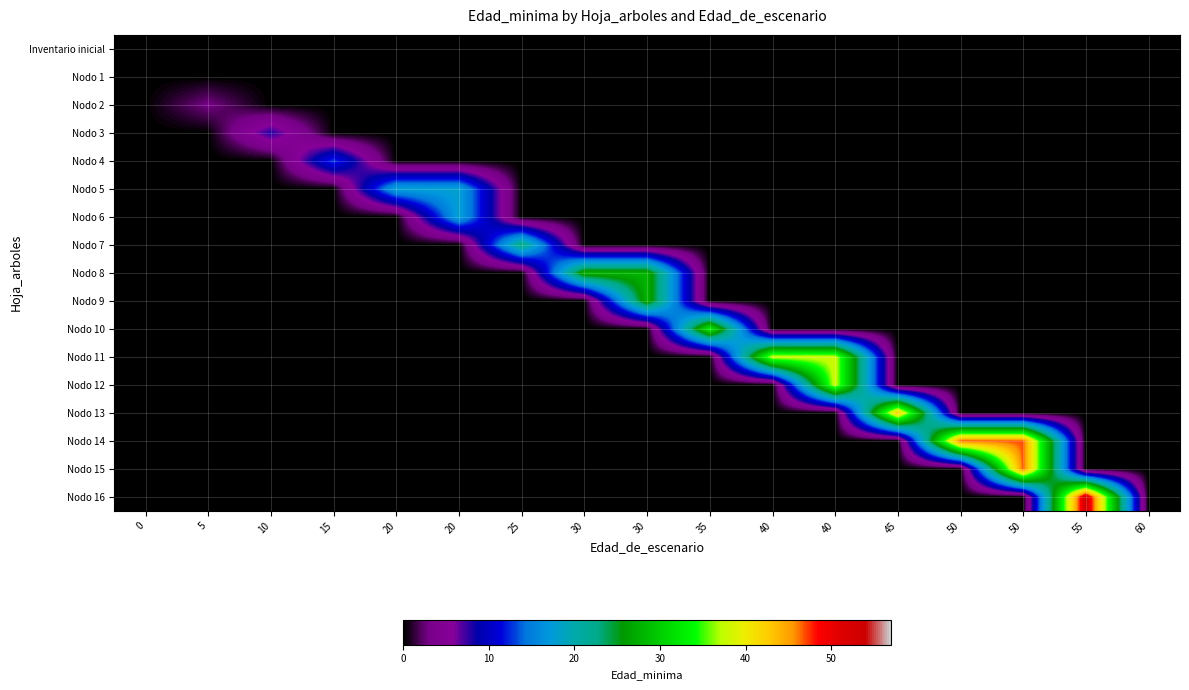

At how many categories does at least one series exceed 45?

3